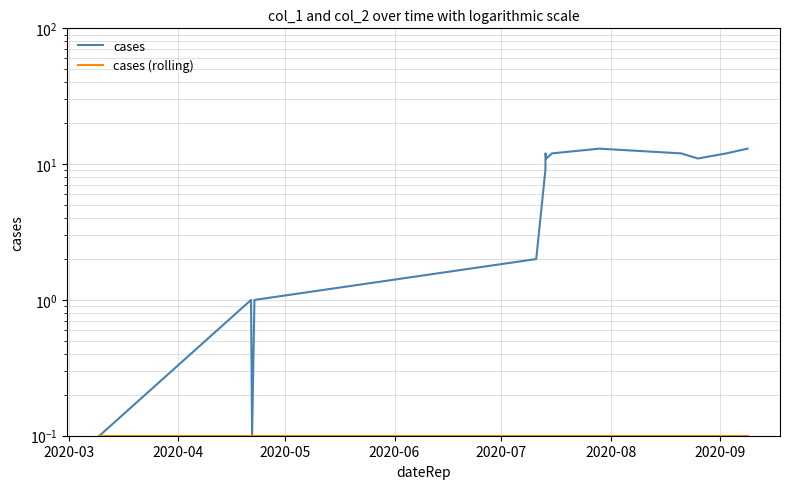

What is the sum of the cases (rolling) values at 2020-05 and 2020-09?

0.2